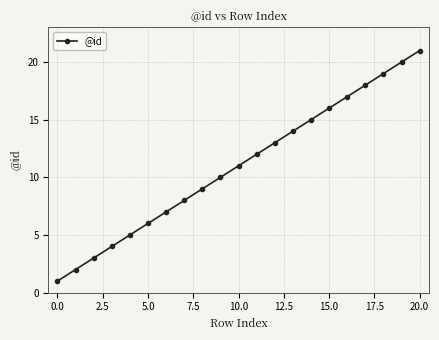

What is the difference between the maximum and minimum values?

20